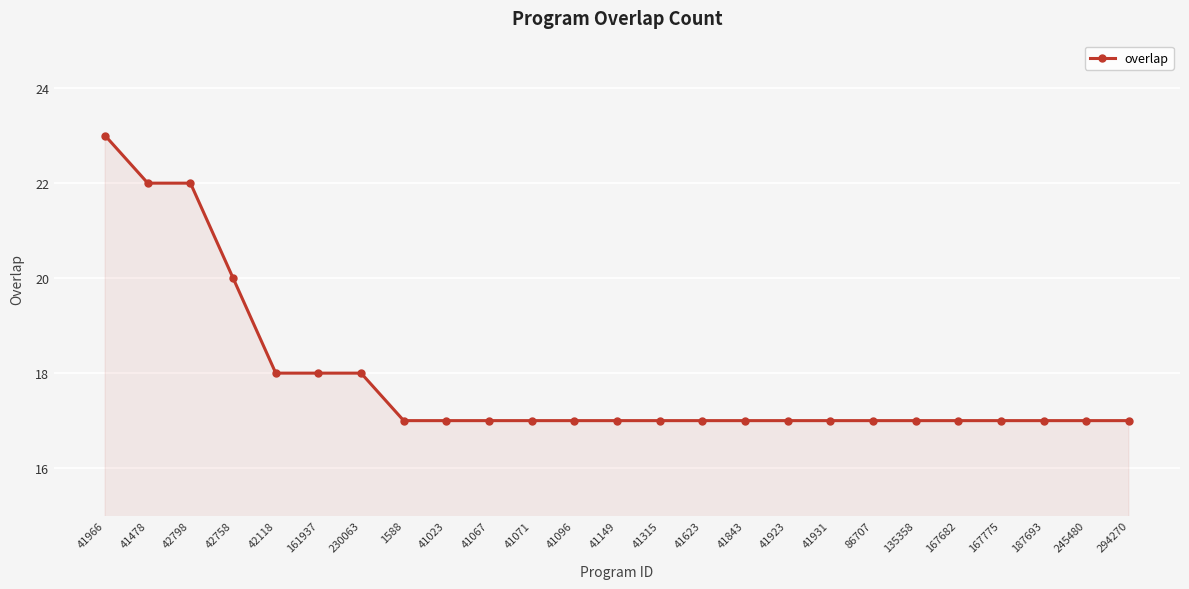

What is the difference between the maximum and minimum values?

6